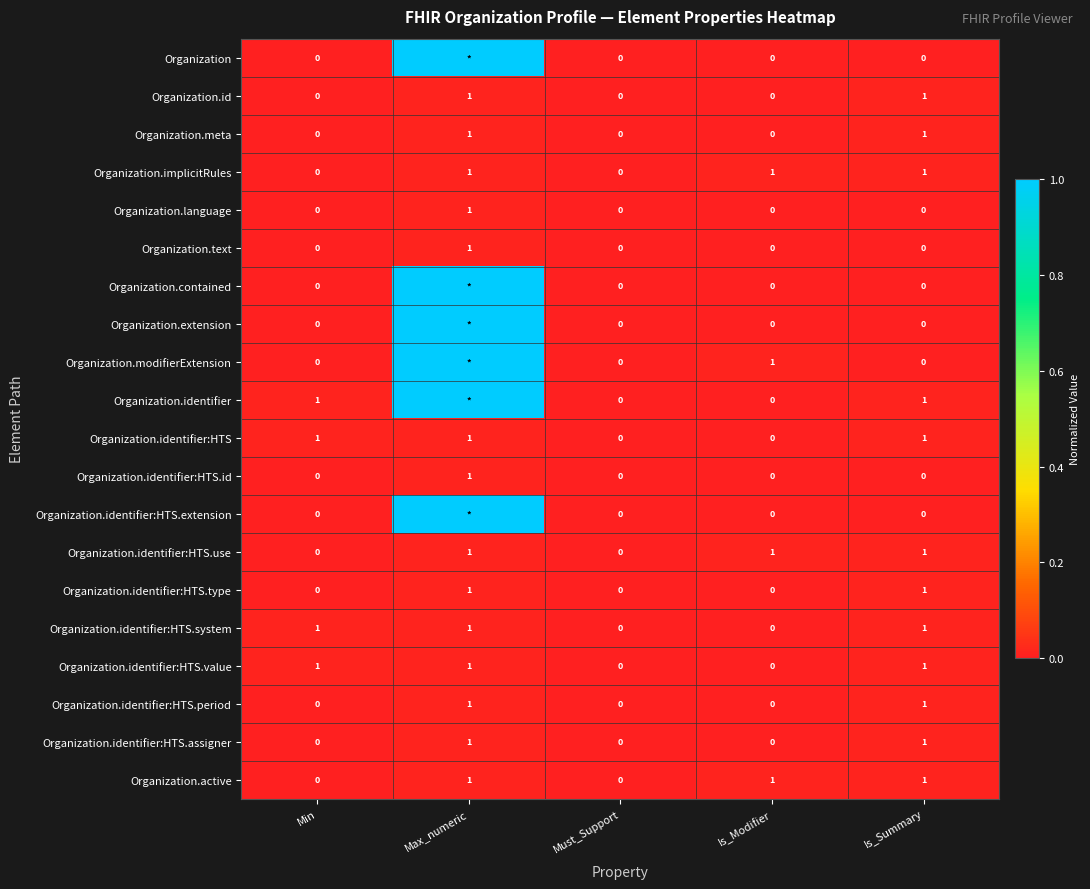

Is the value of Organization.identifier:HTS.type at Is_Summary greater than the value of Organization.contained at Is_Modifier?

Yes